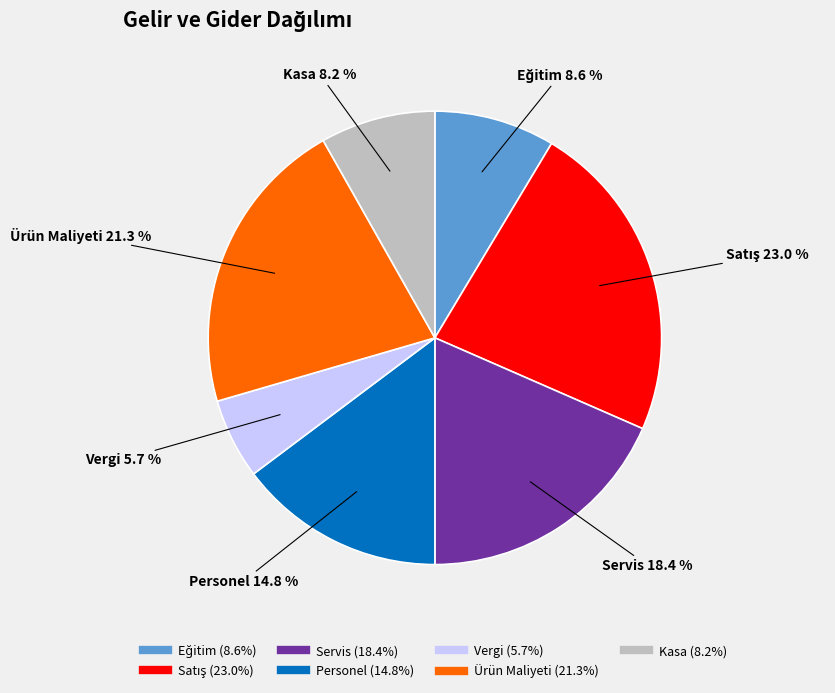

Which category has the smallest portion of the pie?

Vergi